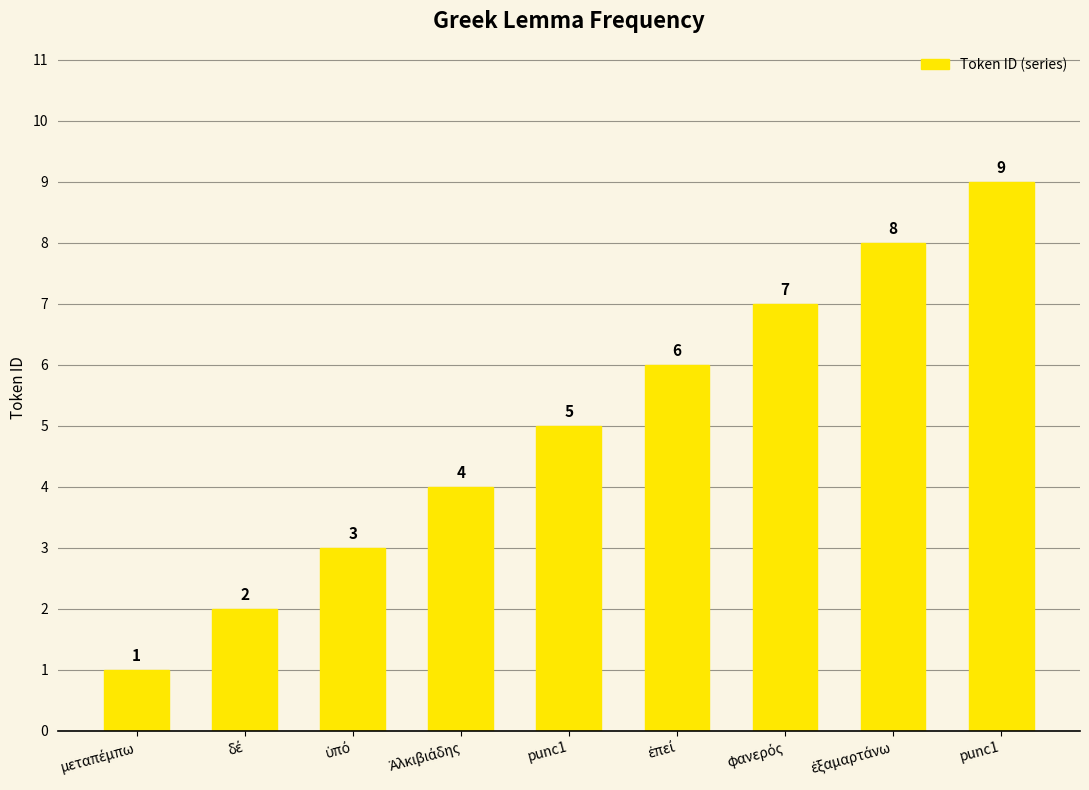

Reading right to left, what are all the values shown in this chart?

9	8	7	6	5	4	3	2	1